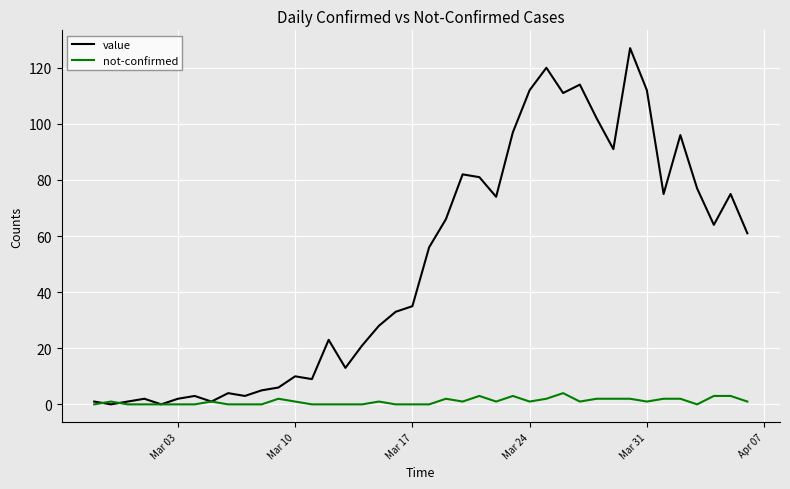

What is the greatest value displayed?

127